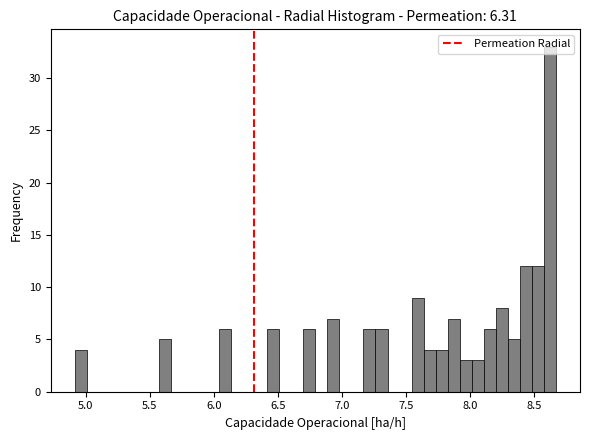

Read against the x-axis, roughly where is the centre of the tallest bar?

8.65